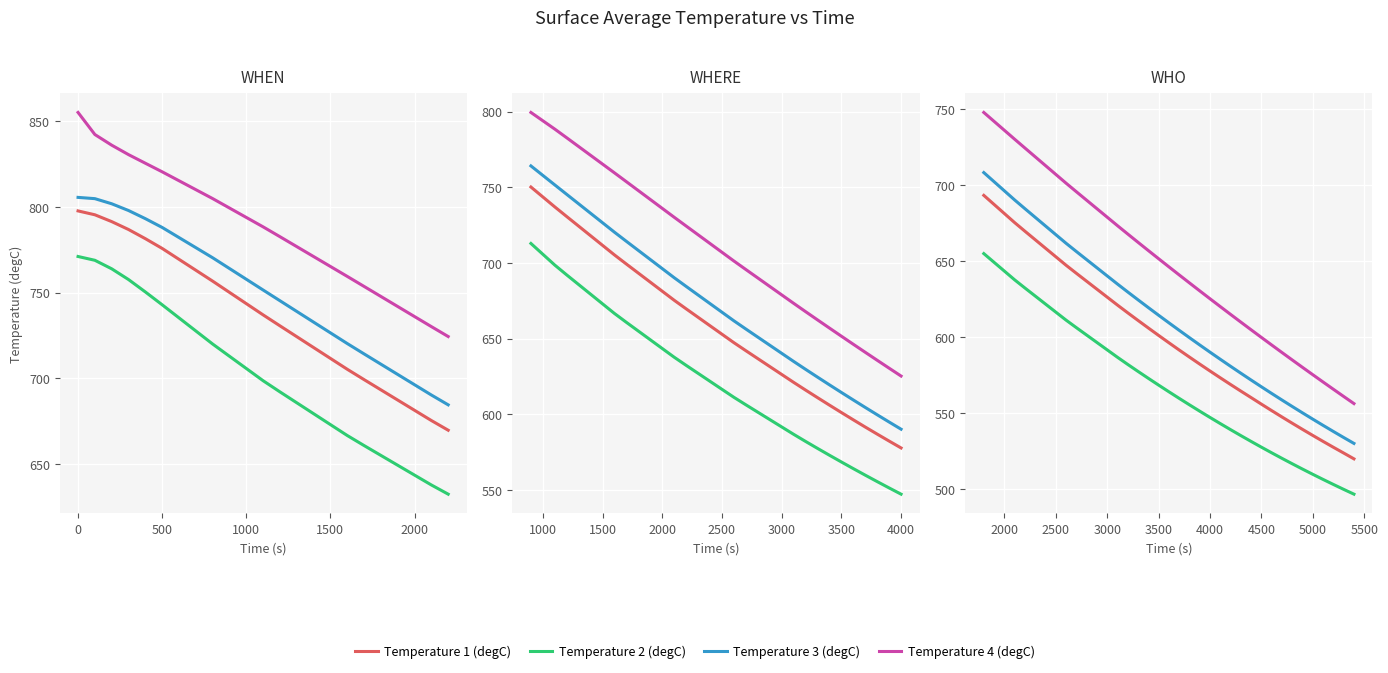

Rank the series by their average value, from highest to lowest.

Temperature 4 (degC), Temperature 3 (degC), Temperature 1 (degC), Temperature 2 (degC)